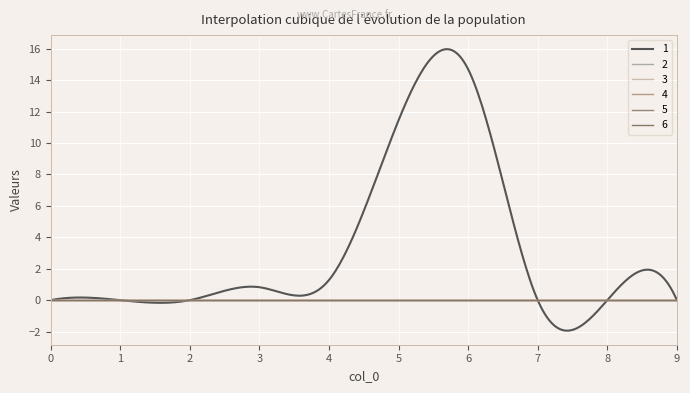

Is the value of 4 at 8 greater than the value of 6 at 1?

No